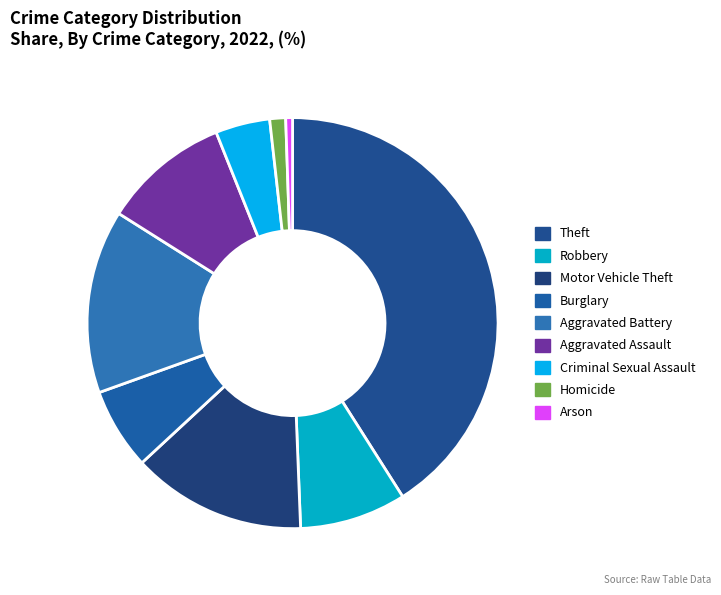

The Aggravated Battery slice represents 1% of the pie. True or false?

False